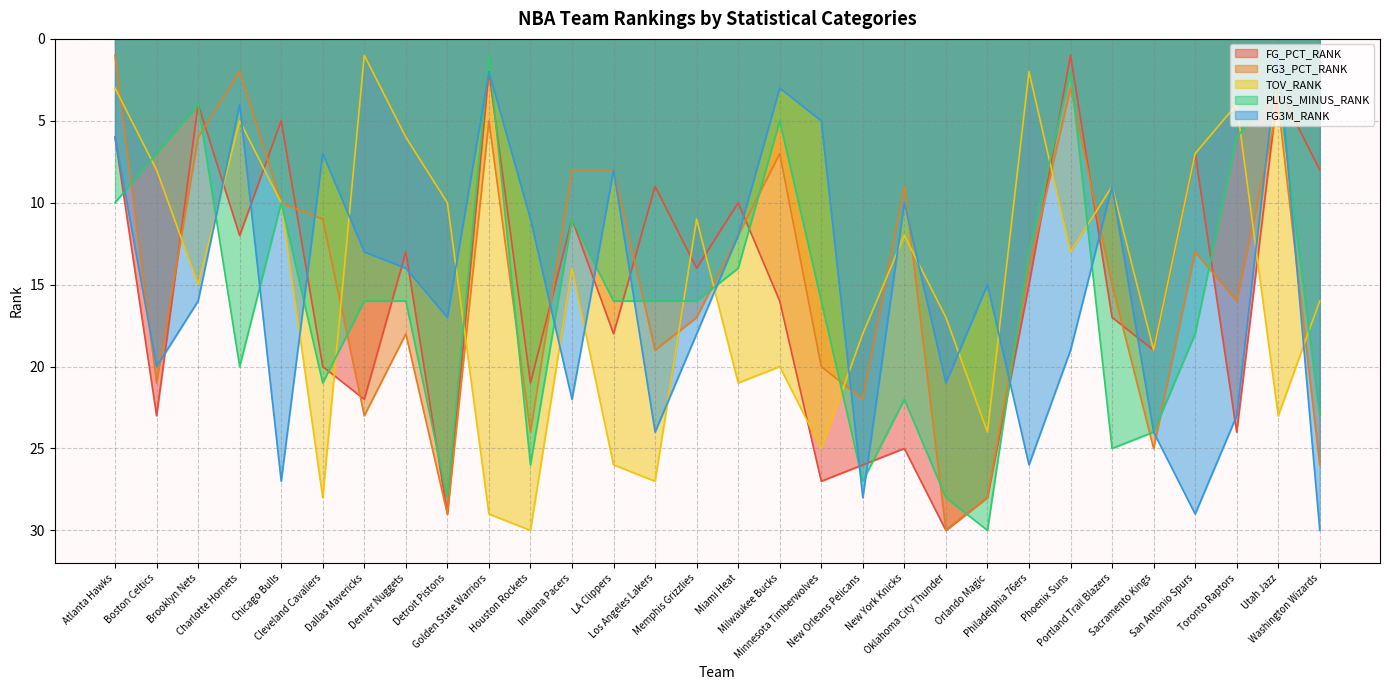

List the labels in order of TOV_RANK value, largest first.

Houston Rockets, Golden State Warriors, Cleveland Cavaliers, Los Angeles Lakers, LA Clippers, Minnesota Timberwolves, Orlando Magic, Utah Jazz, Miami Heat, Milwaukee Bucks, Sacramento Kings, New Orleans Pelicans, Oklahoma City Thunder, Washington Wizards, Brooklyn Nets, Indiana Pacers, Phoenix Suns, New York Knicks, Memphis Grizzlies, Chicago Bulls, Detroit Pistons, Portland Trail Blazers, Boston Celtics, San Antonio Spurs, Denver Nuggets, Charlotte Hornets, Toronto Raptors, Atlanta Hawks, Philadelphia 76ers, Dallas Mavericks